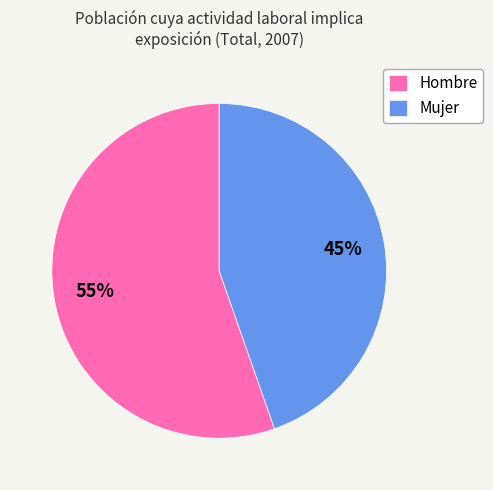

Rank the categories by value from lowest to highest.

Mujer, Hombre